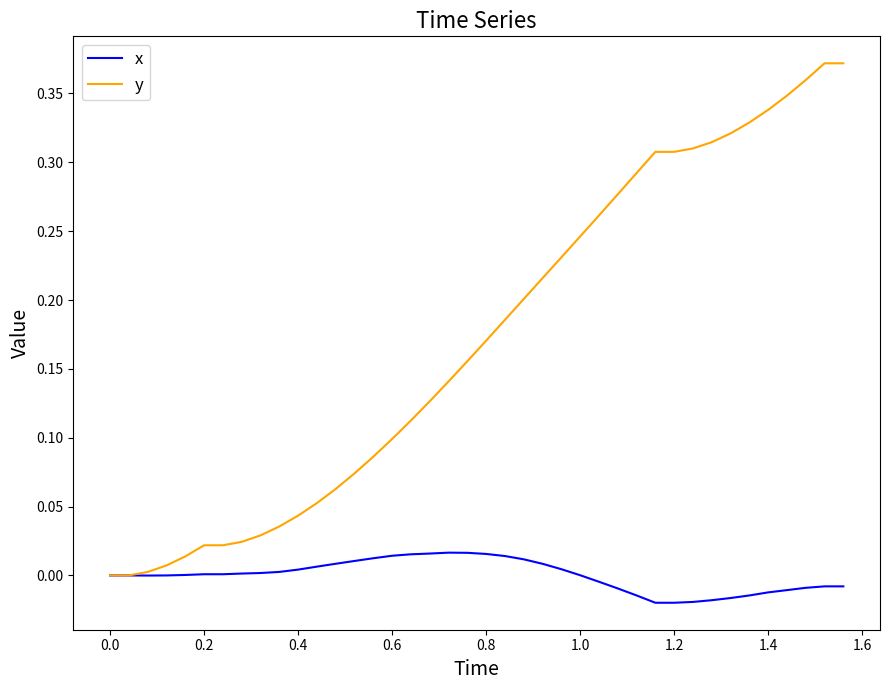

List the series in order of their peak value, lowest first.

x, y